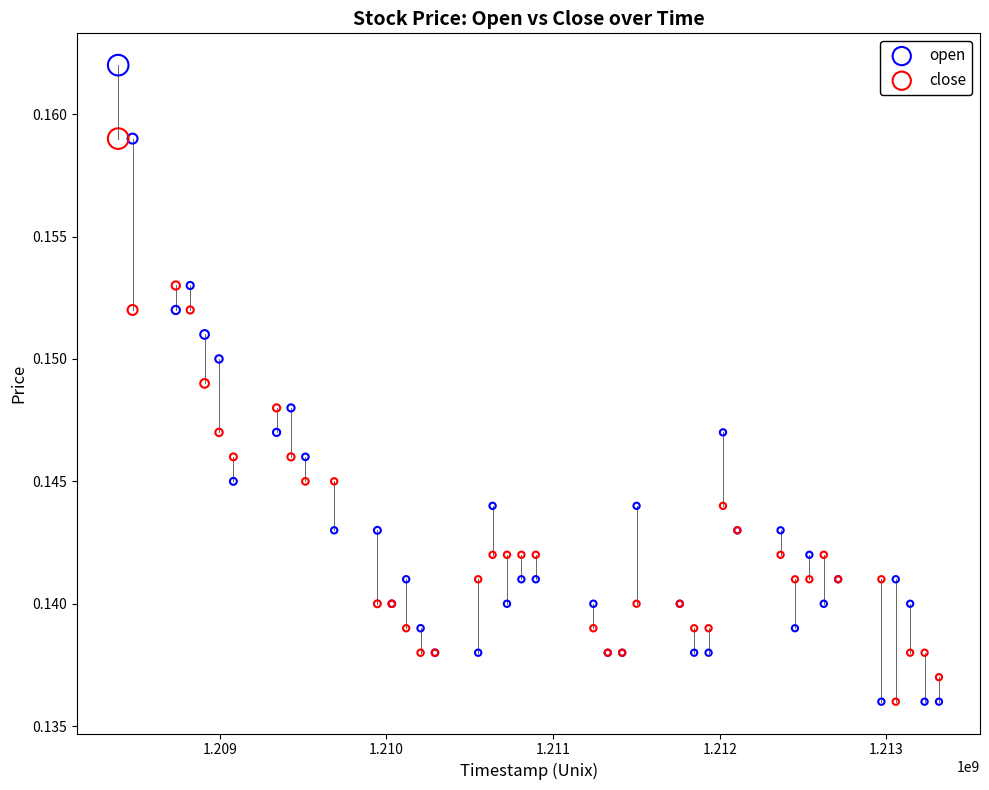

What is the X range (max minus min) for the scatter plot?

4924800.0